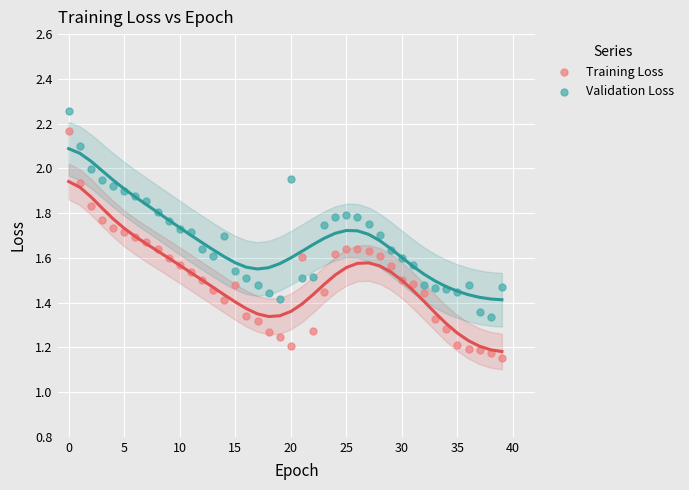

Which series has the largest Y range (max minus min)?

Training Loss